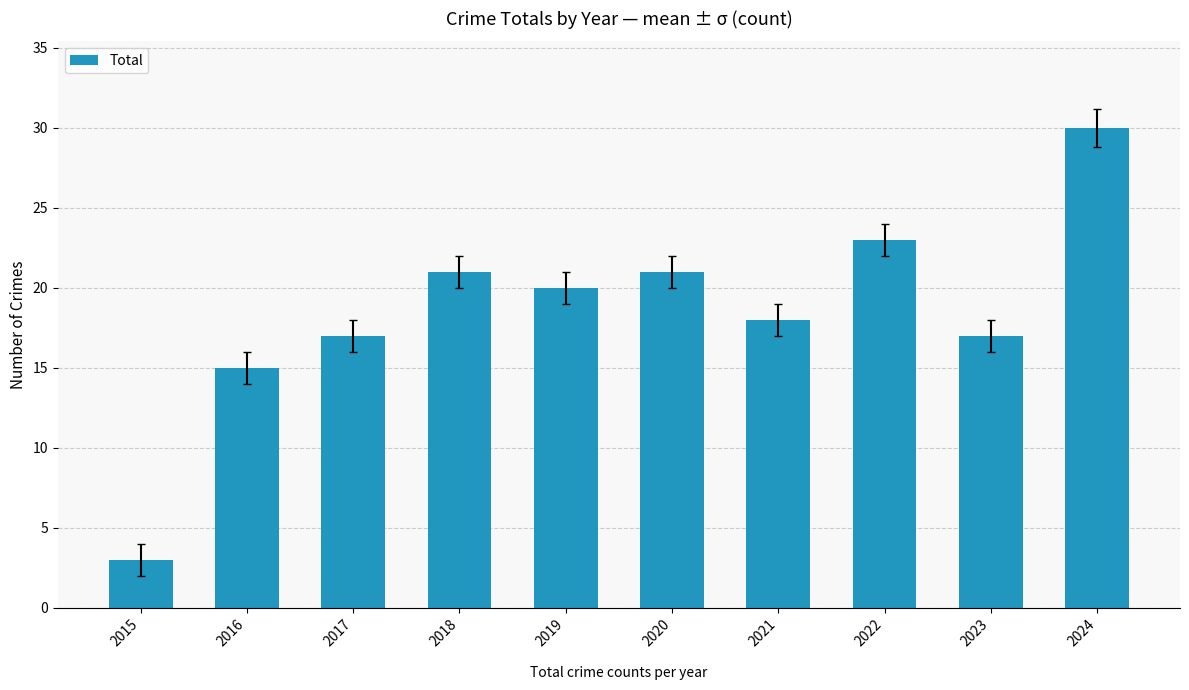

What is the difference between the values at 2018 and 2023?

4